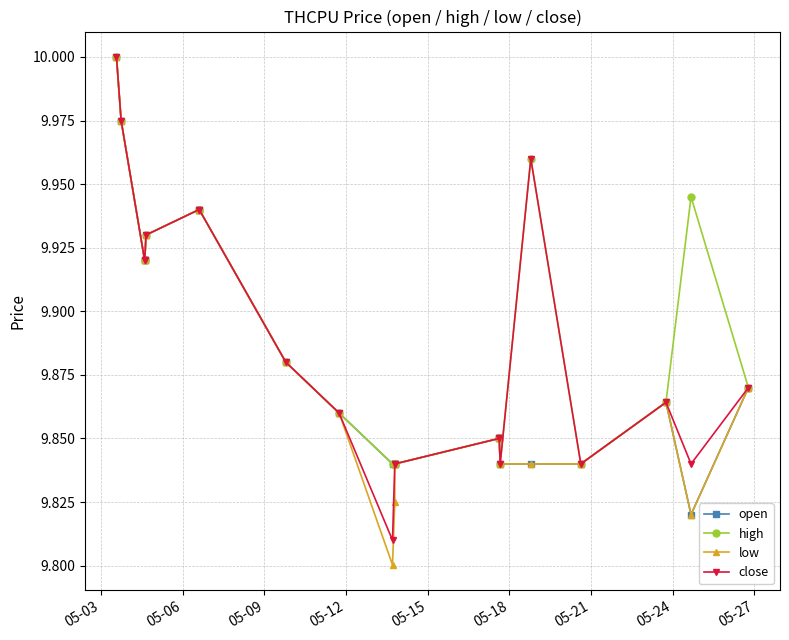

How many lines are shown in the chart?

4